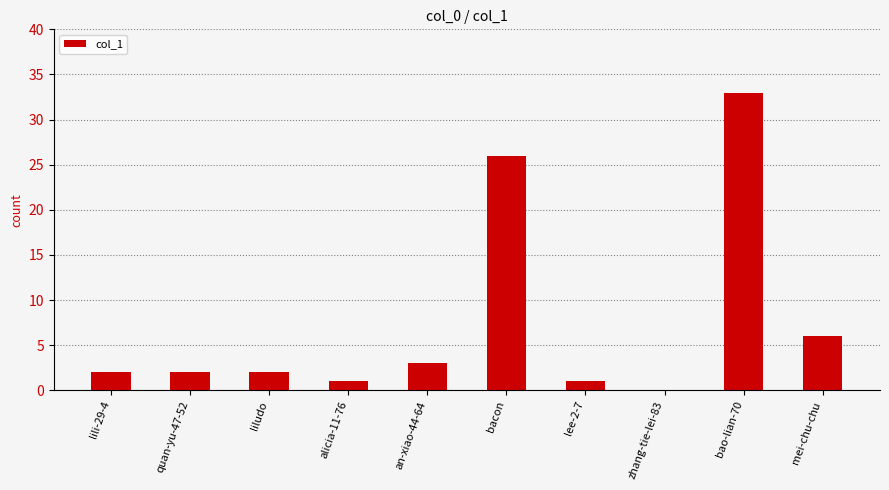

Reading left to right, extract all data points from this chart.

lili-29-4=2	quan-yu-47-52=2	liludo=2	alicia-11-76=1	an-xiao-44-64=3	bacon=26	lee-2-7=1	zhang-tie-lei-83=0	bao-lian-70=33	mei-chu-chu=6